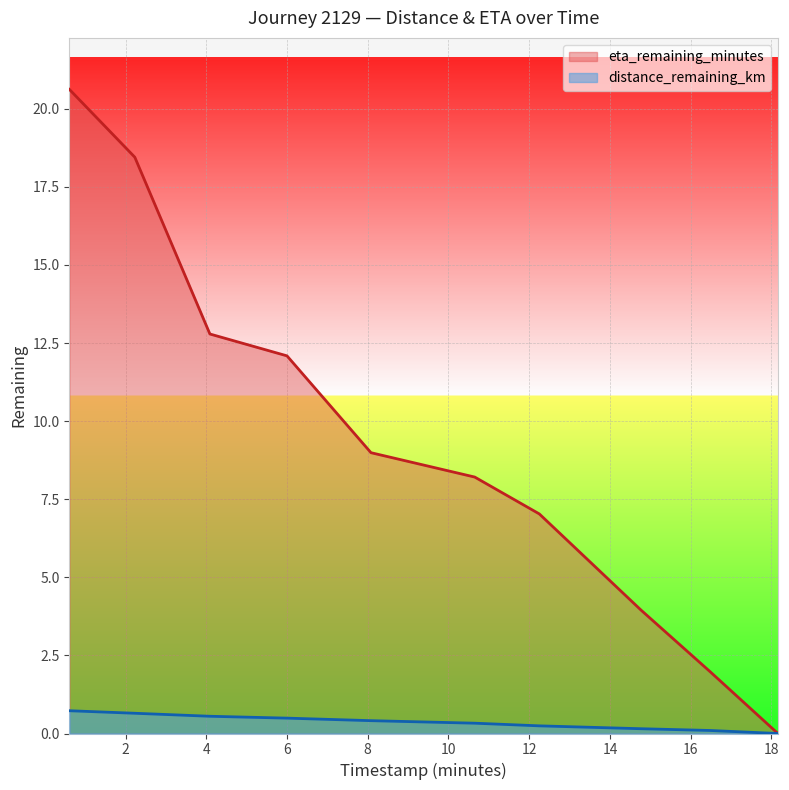

What is the total value across all series at 16.48?

2.1